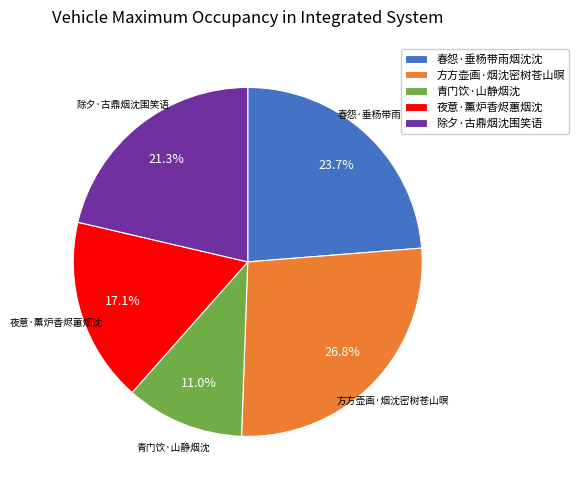

How many segments does this pie chart have?

5